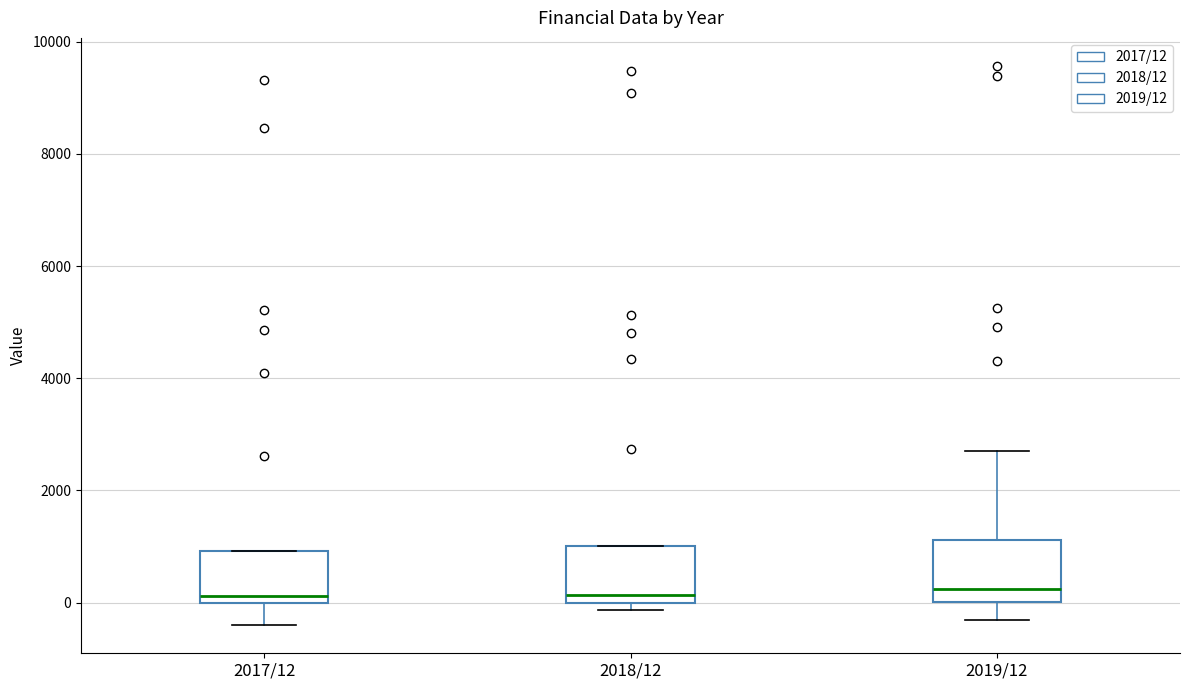

Where does the upper whisker of the box for 2019/12 end on the y-axis? The values are not printed on the chart, so give them approximately, as read against the axis.

2800